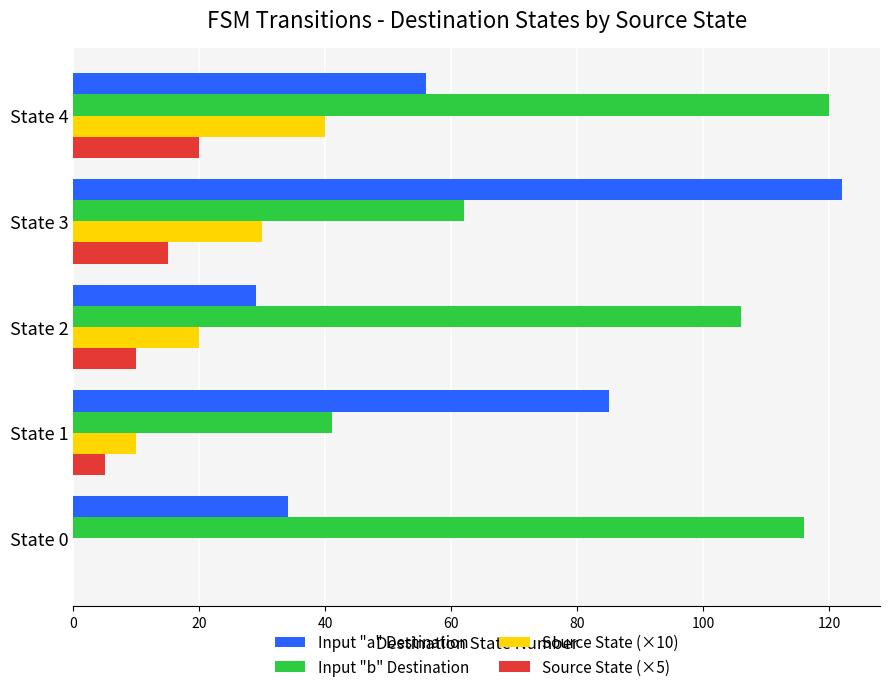

The value of Source State (×10) at State 3 is 30. True or false?

True